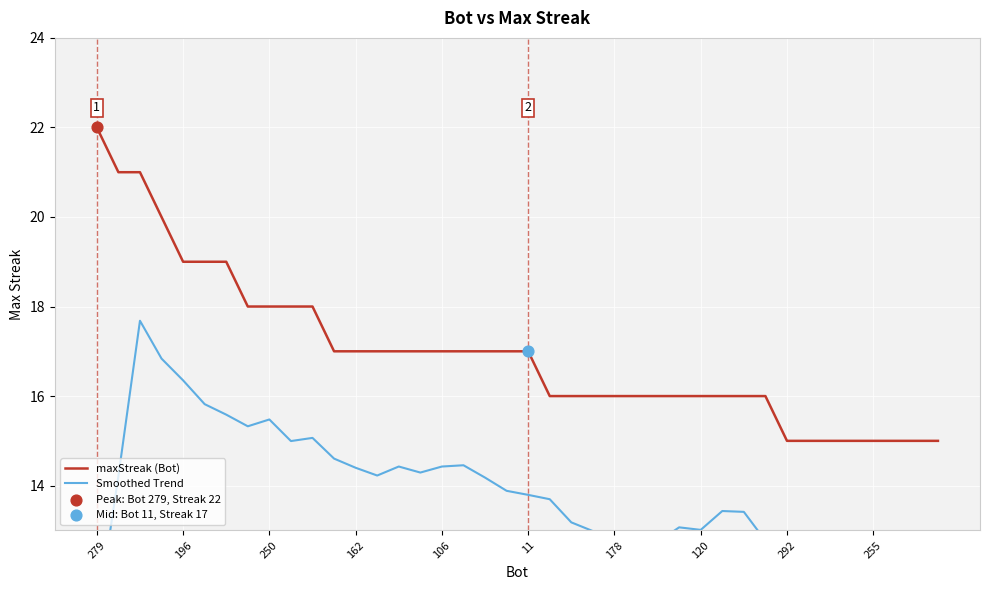

Which series has the largest Y range (max minus min)?

Smoothed Trend